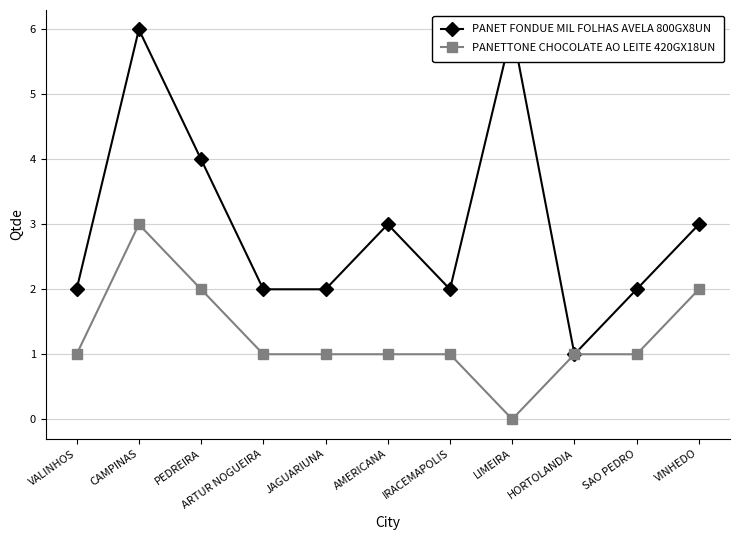

What is the total value across all series at AMERICANA?

4